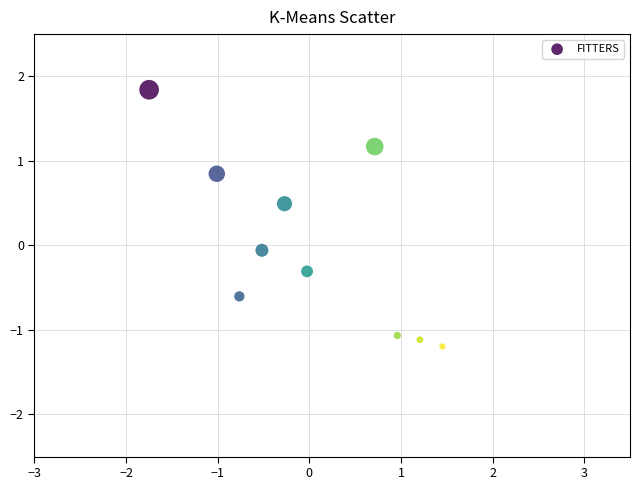

What is the range of Y values (max minus min)?

3.0